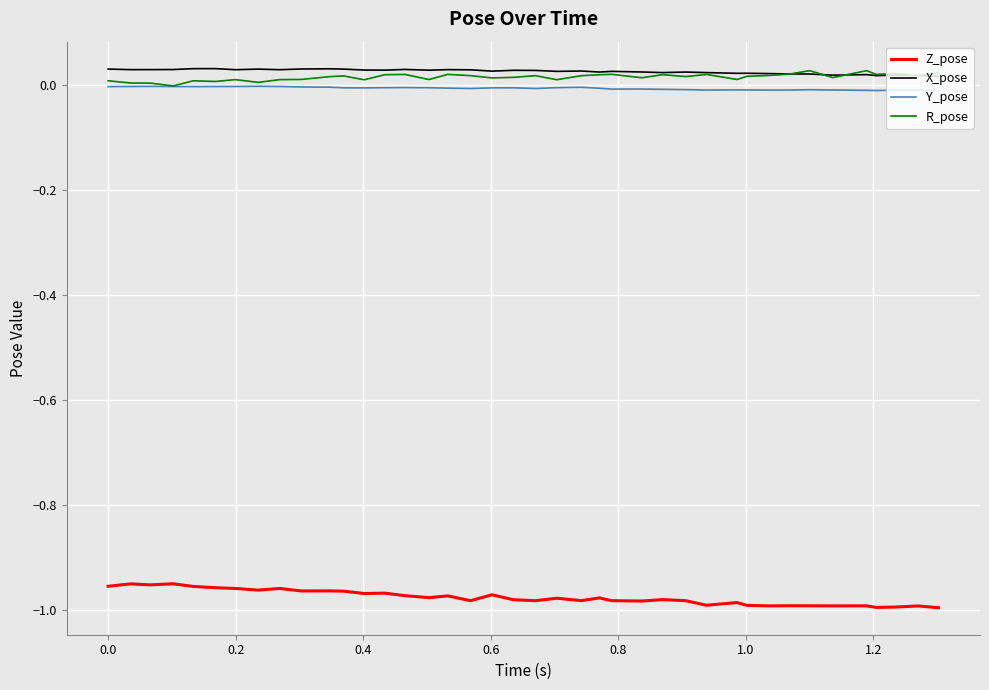

True or false: Z_pose and X_pose cross at least once.

False